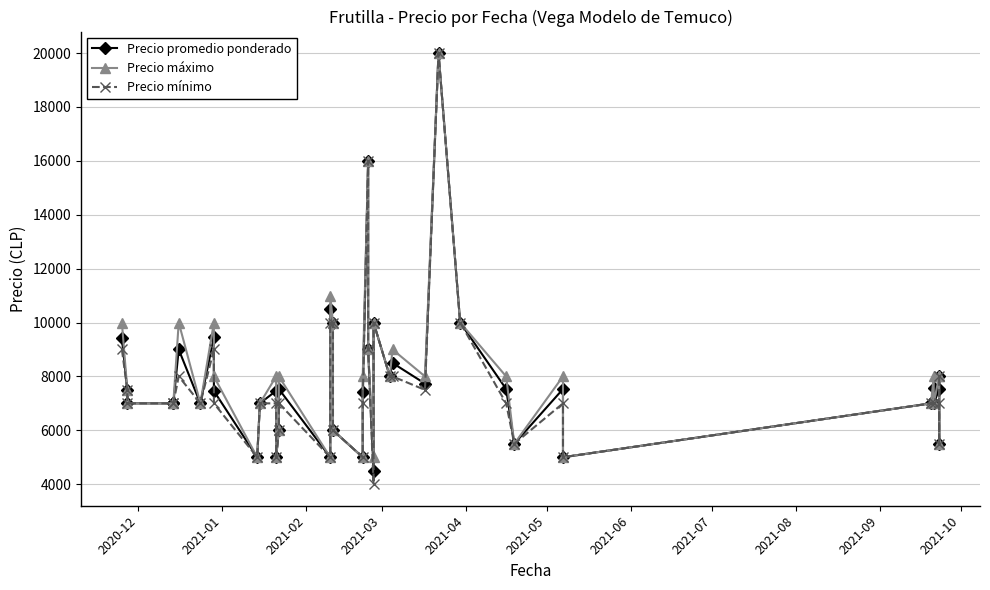

In Precio mínimo, how many points are higher than both neighbors (excluding endpoints)?

7